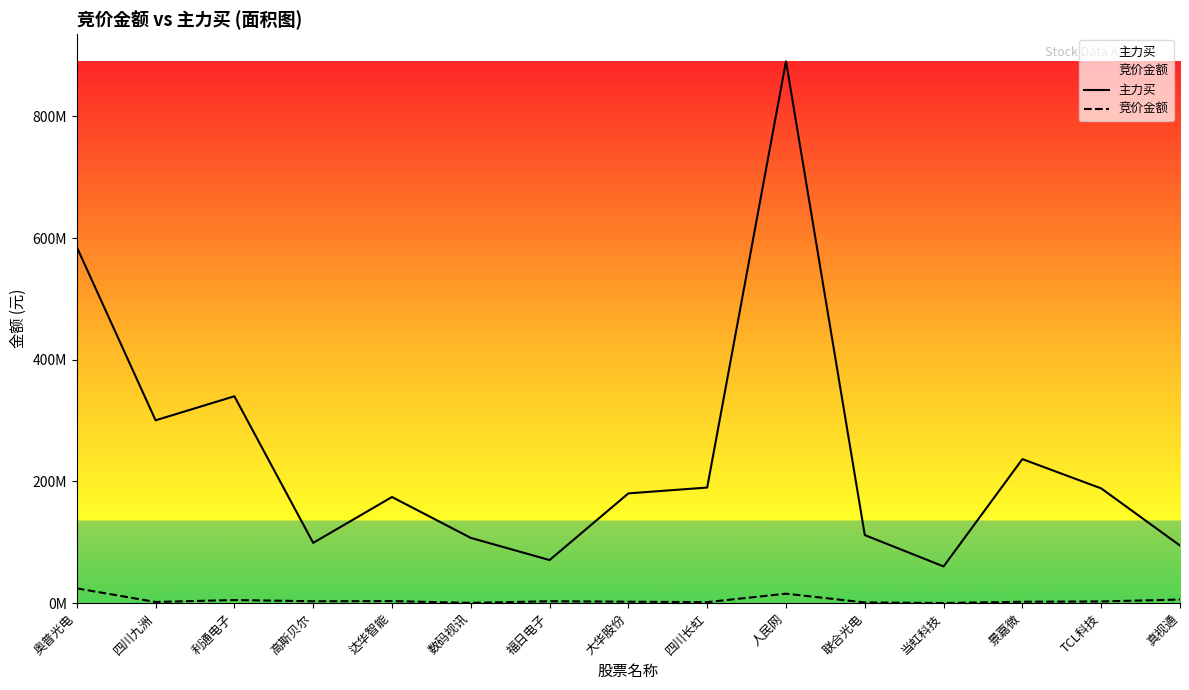

Reading left to right, transcribe all the data shown in this chart.

主力买: 奥普光电=585435107	四川九洲=300527960	利通电子=340083797	高斯贝尔=99097151	达华智能=174490774	数码视讯=107289816	福日电子=70853463	大华股份=180457844	四川长虹=190037928	人民网=890693551	联合光电=111901310	当虹科技=60400845	景嘉微=236789456	TCL科技=188637214	真视通=94710918
竞价金额: 奥普光电=24319080	四川九洲=1971368	利通电子=5189163	高斯贝尔=3129990	达华智能=3432303	数码视讯=491700	福日电子=3198720	大华股份=2418440	四川长虹=1732059	人民网=15582000	联合光电=1177380	当虹科技=261091	景嘉微=2347702	TCL科技=2851744	真视通=5954280